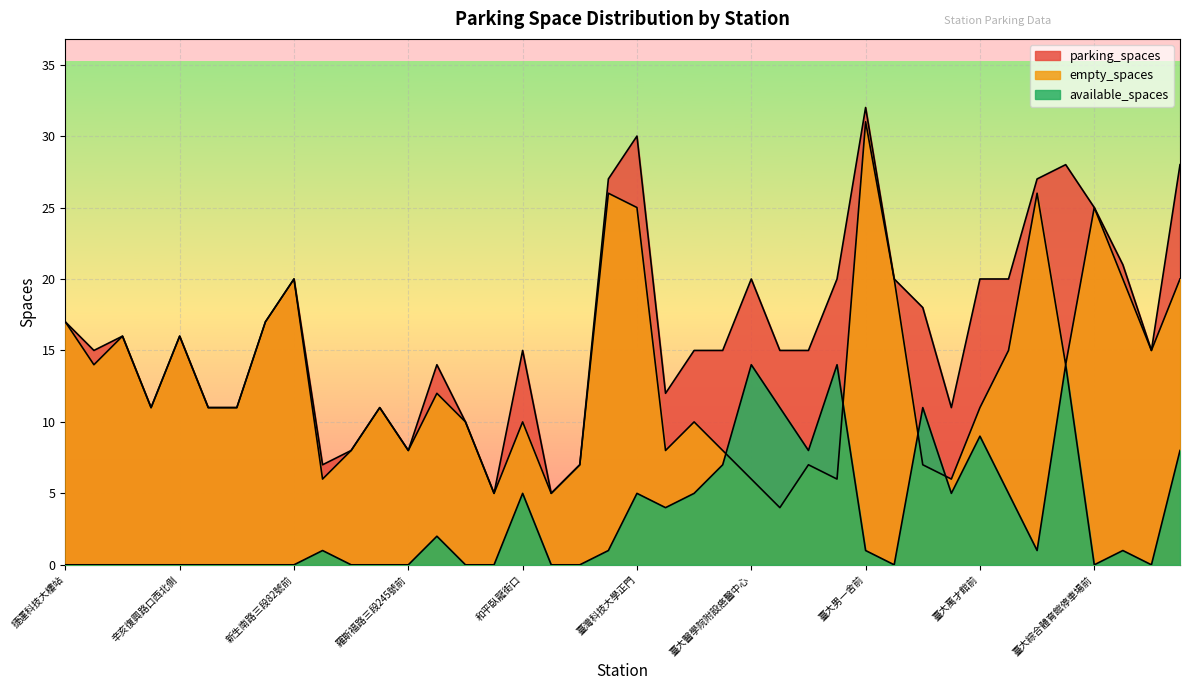

Is it true that available_spaces equals 7 at 復興南路二段273號前?

False